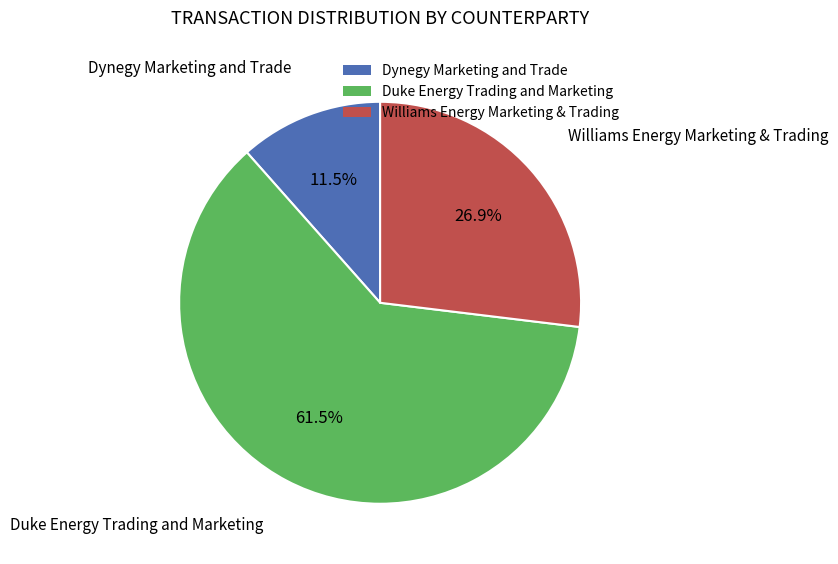

Does any single category account for the majority?

Yes